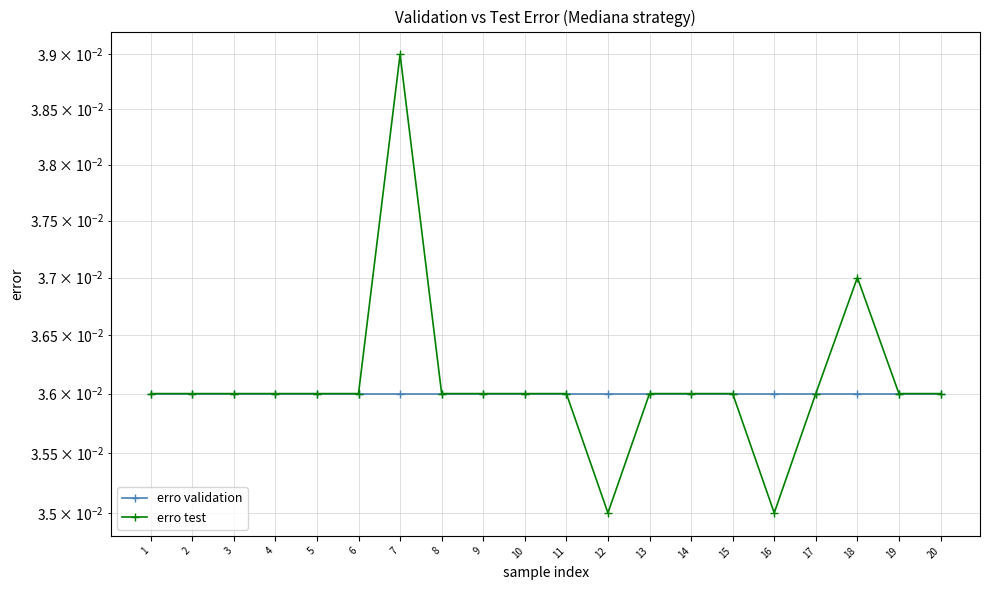

Which series has the largest total across all categories?

erro test